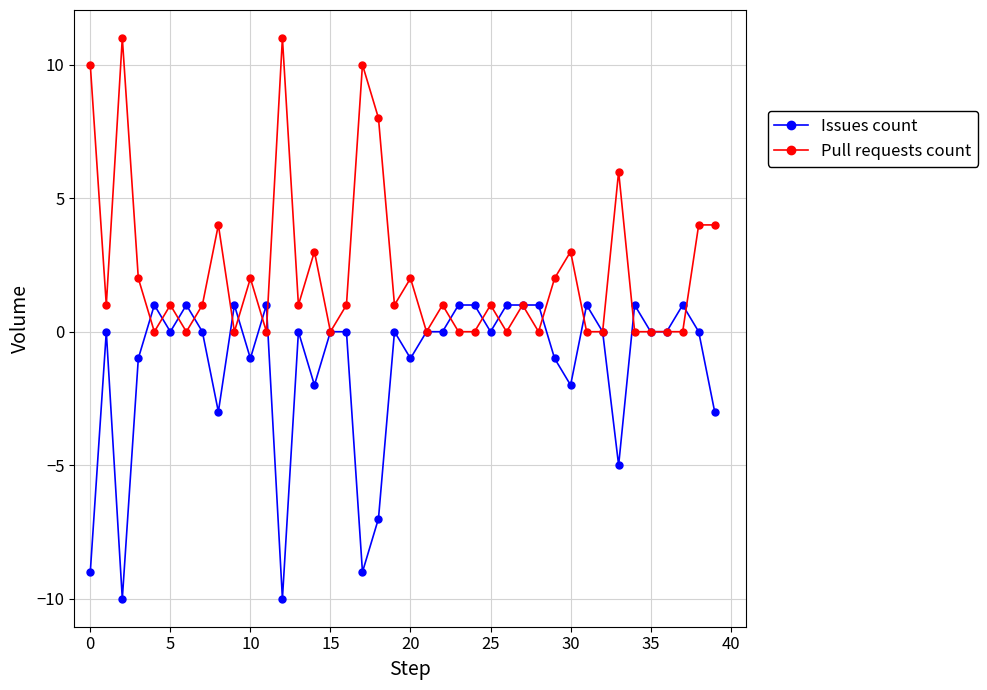

List the series in order of their peak value, lowest first.

Issues count, Pull requests count